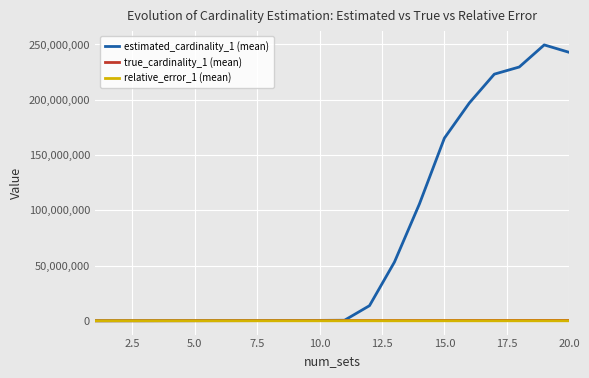

Which series has the largest total across all categories?

estimated_cardinality_1 (mean)